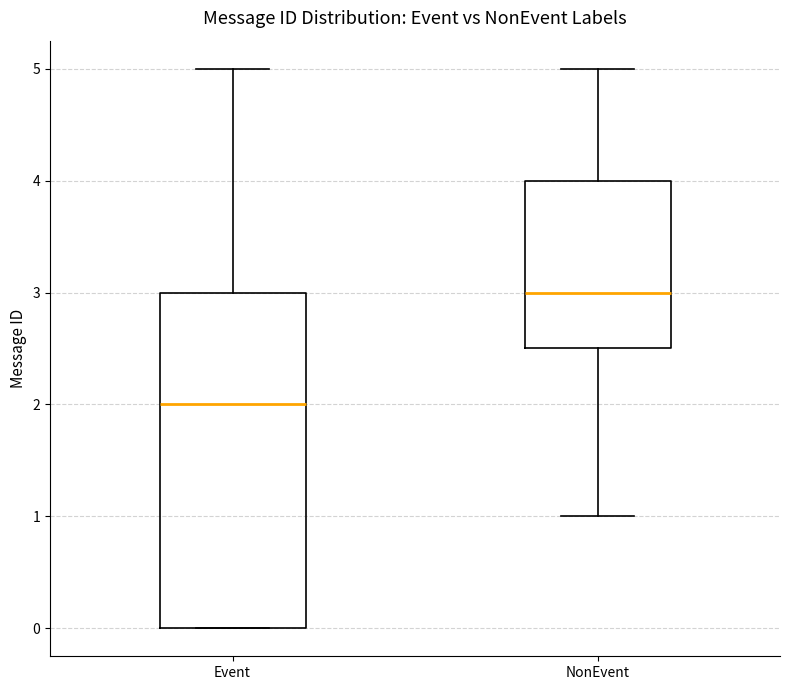

Which box has the lowest median line?

Event